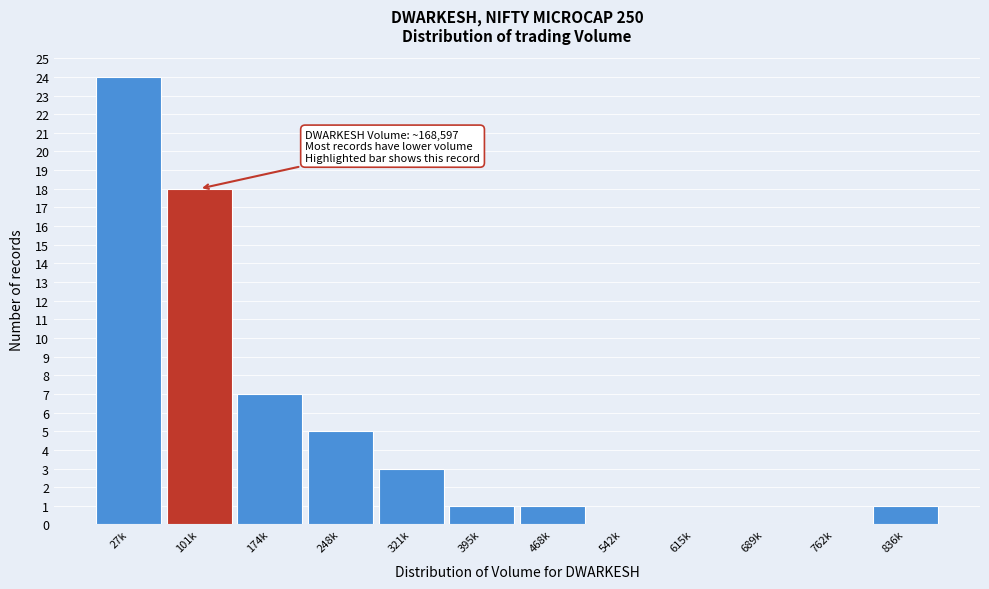

Reading right to left, what are all the values shown in this chart?

836k=1	762k=0	689k=0	615k=0	542k=0	468k=1	395k=1	321k=3	248k=5	174k=7	101k=18	27k=24